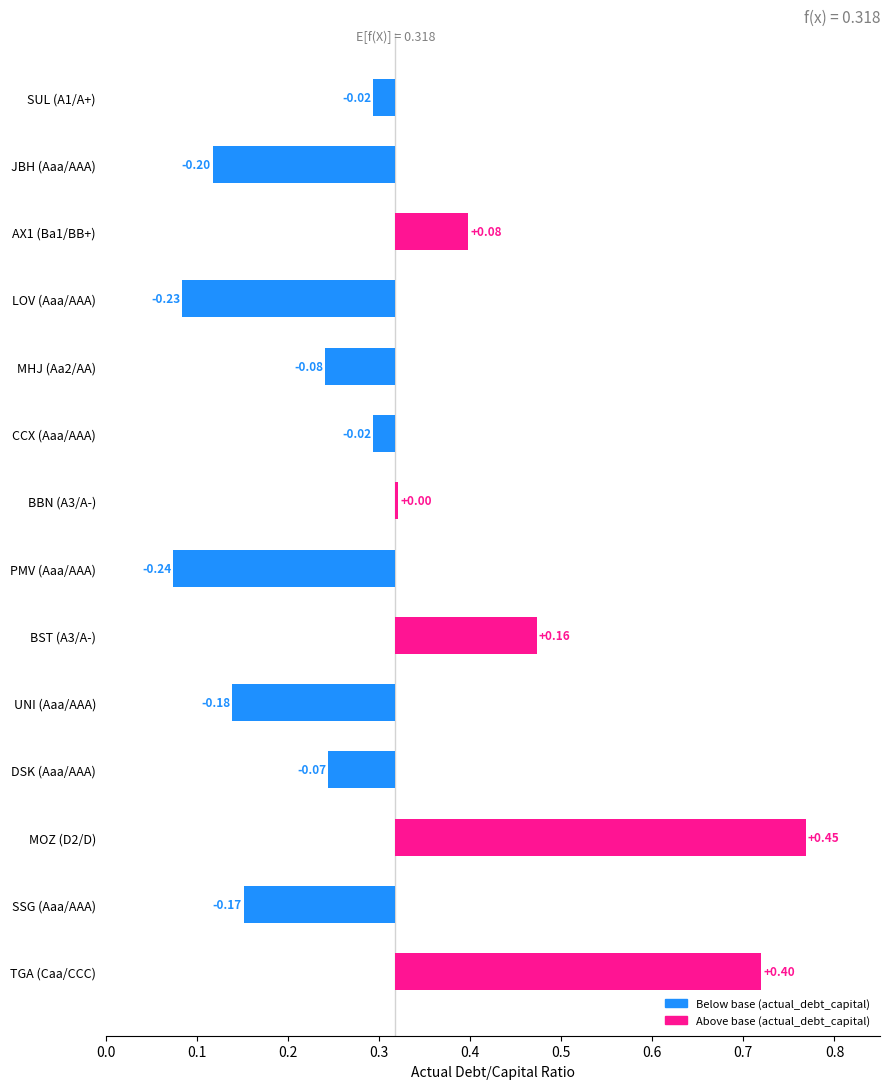

What is the difference between the second highest and second lowest values?

0.6